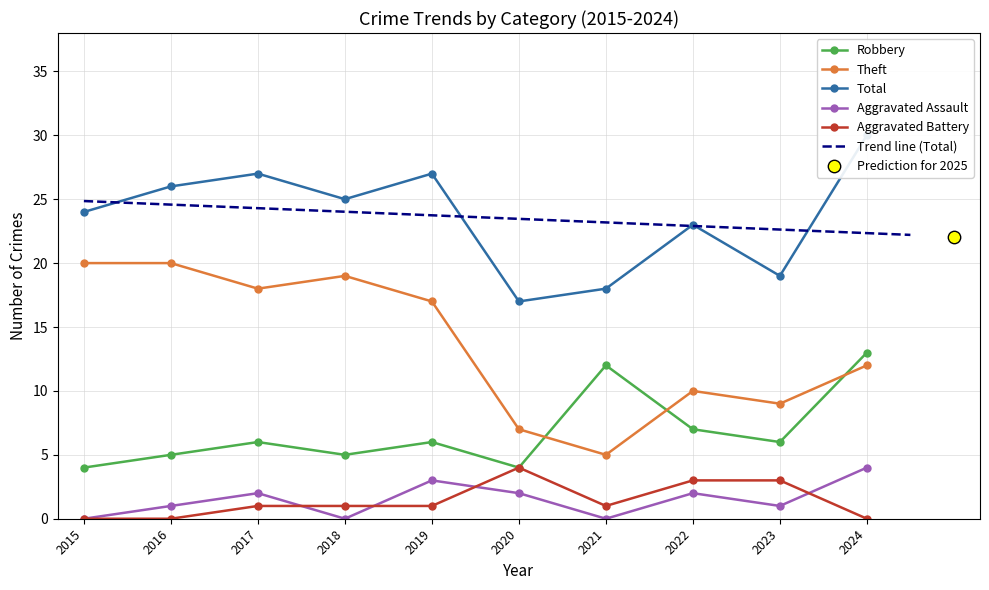

Is the value of Aggravated Assault at 2016 greater than the value of Aggravated Battery at 2017?

No